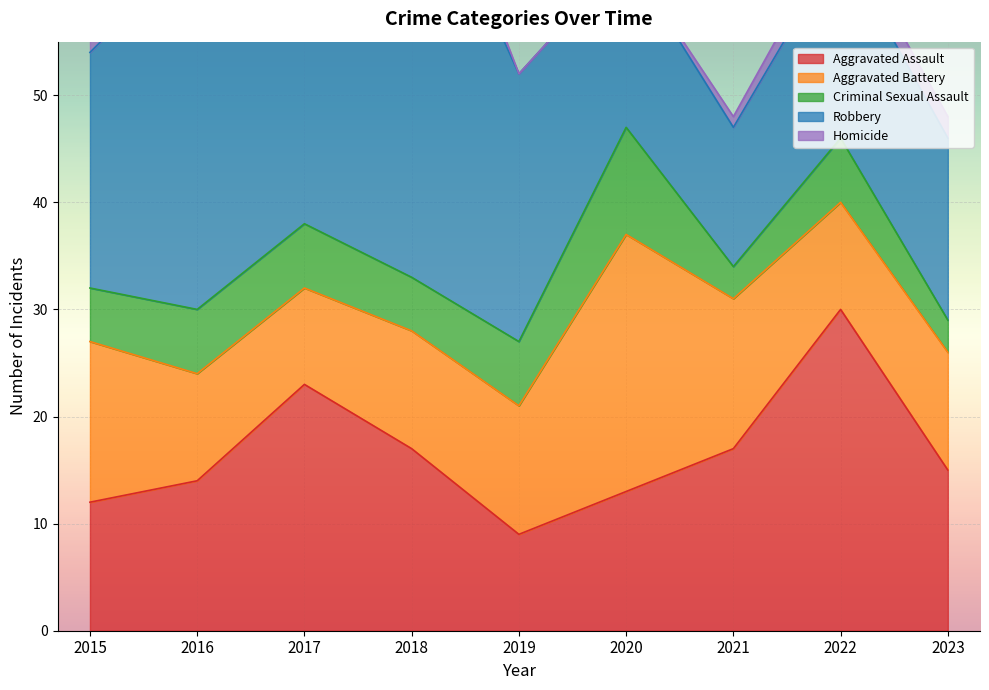

In Homicide, how many points are higher than both neighbors (excluding endpoints)?

1